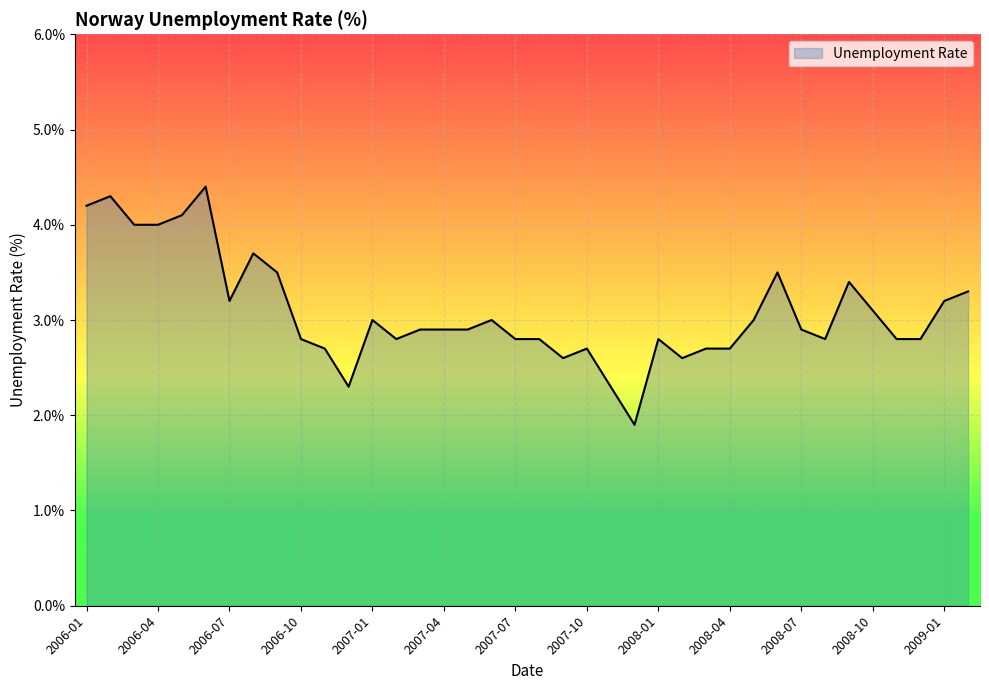

What is the minimum value shown in the chart?

1.9